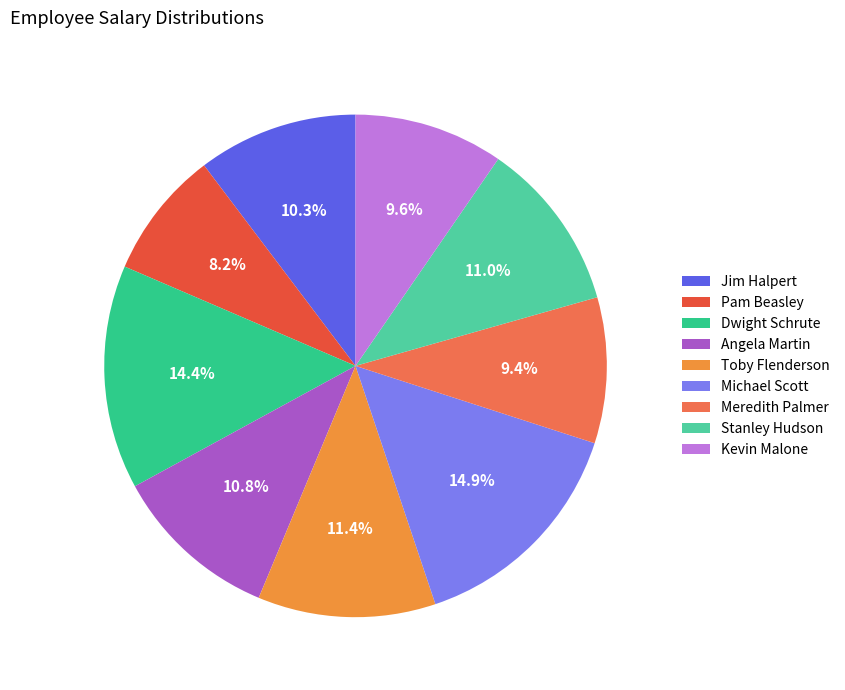

Does Angela Martin account for over 50% of the chart?

No